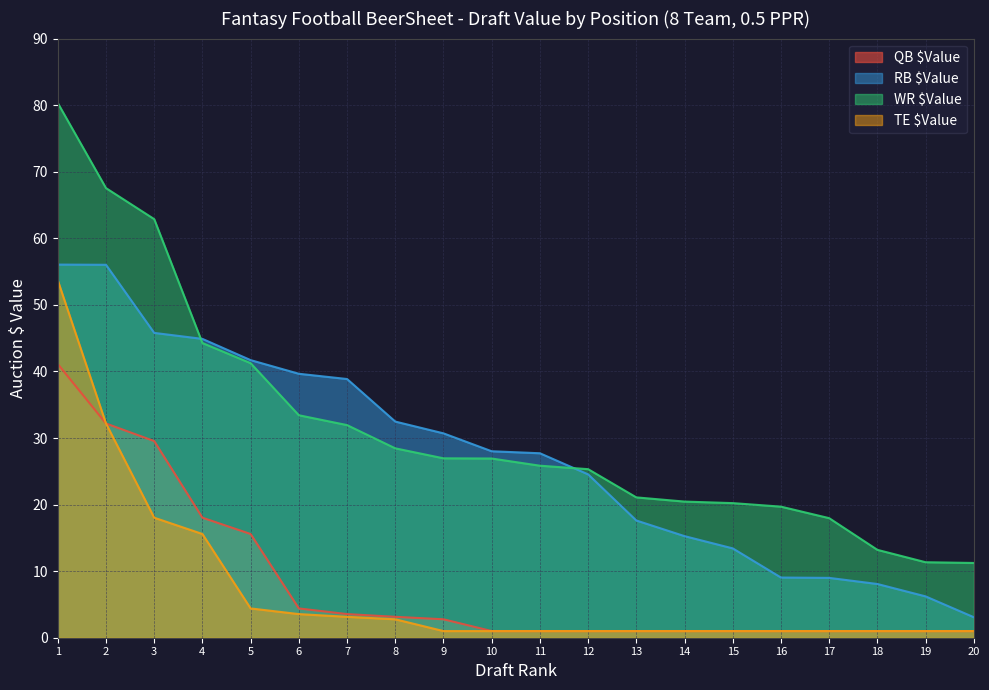

What is the difference between the maximum and minimum values in the TE $Value series?

52.7